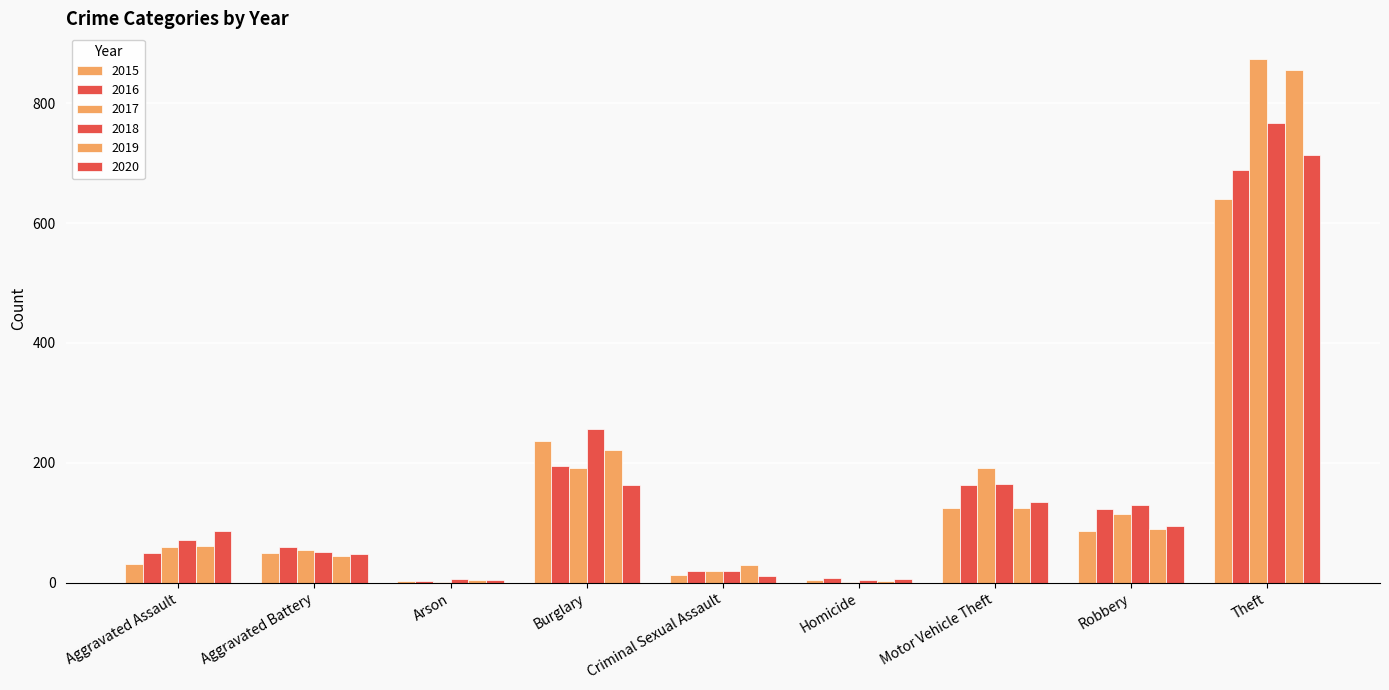

What is the difference between the highest and lowest values at Theft?

232